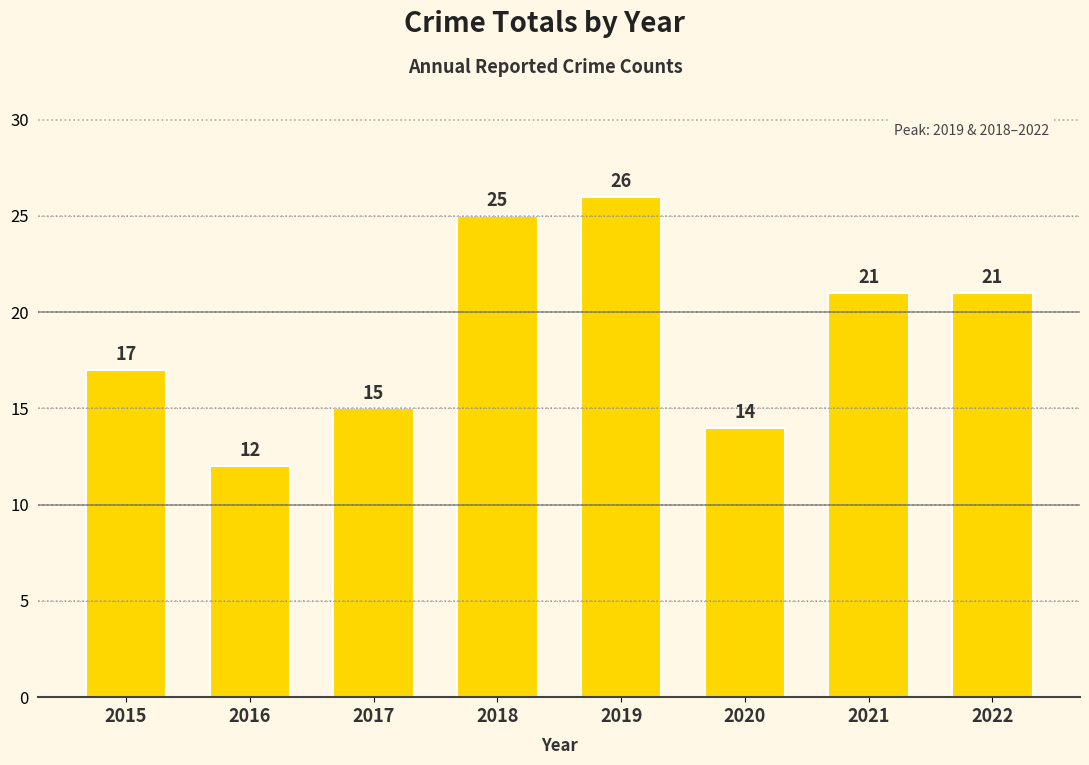

What is the change in value from 2019 to 2022?

-5